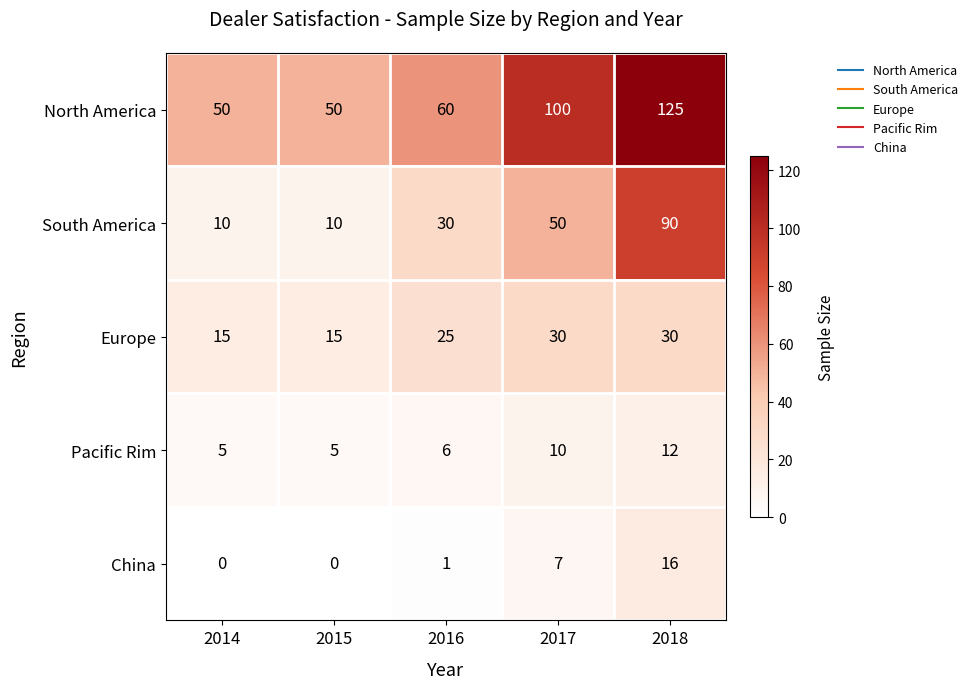

At which category is the sum across all series the highest?

2018